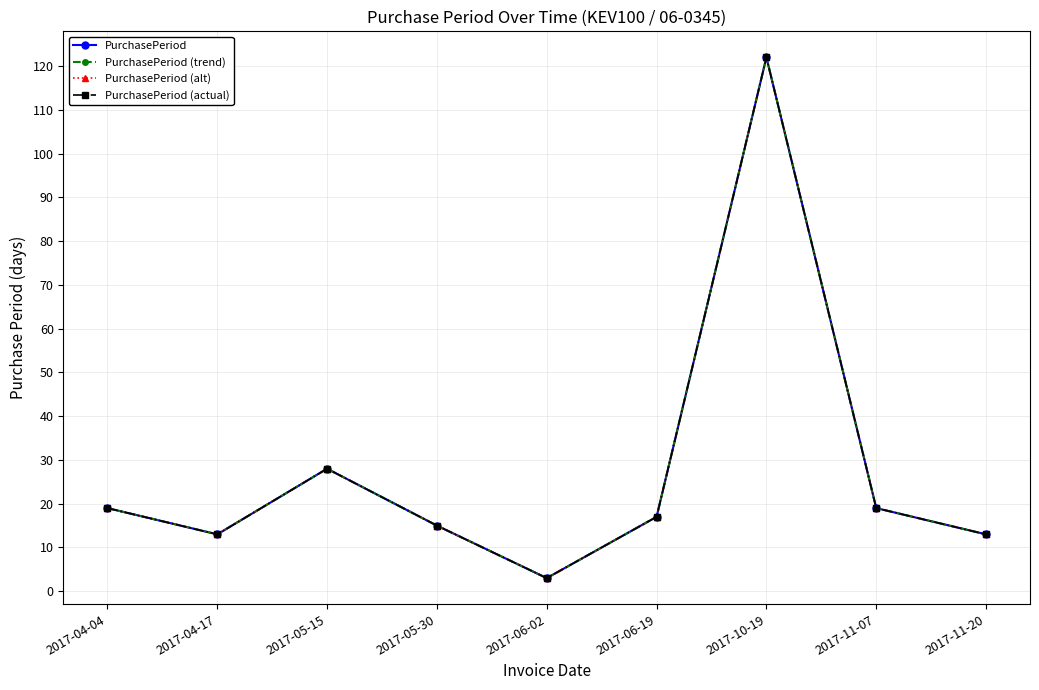

Which series has the largest total across all categories?

PurchasePeriod